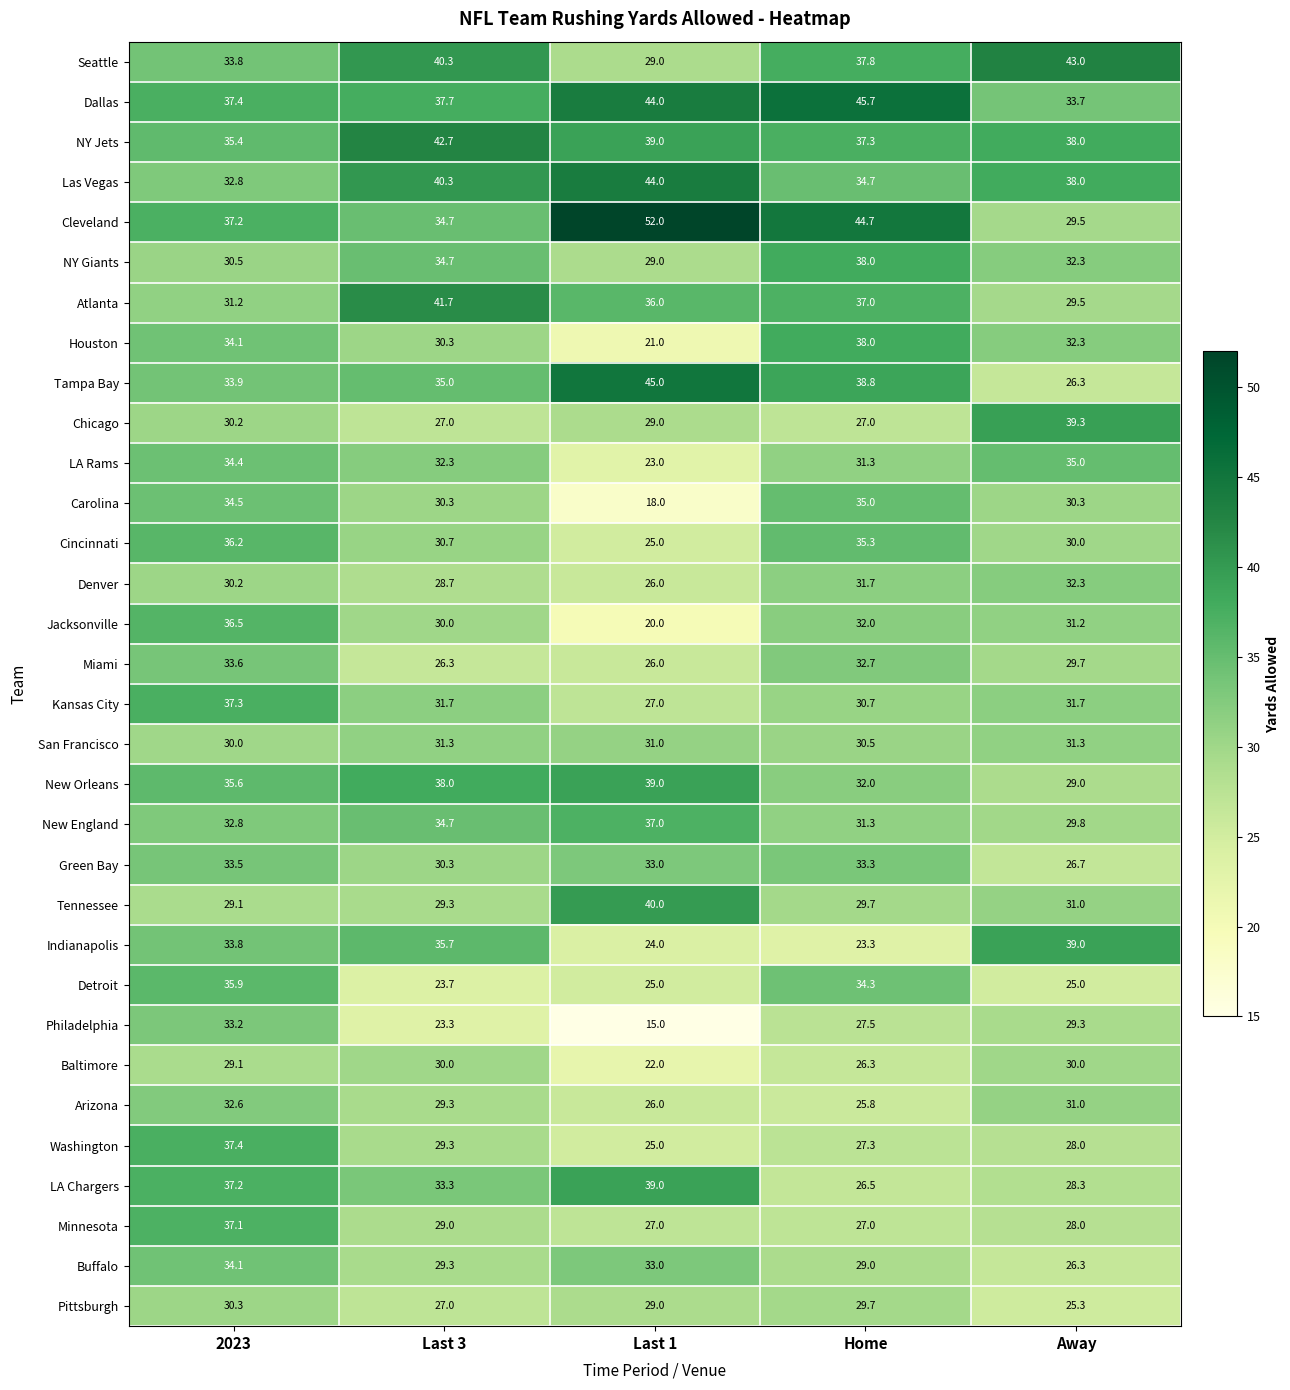

What is the spread (max minus min) of values at Last 1?

37.0